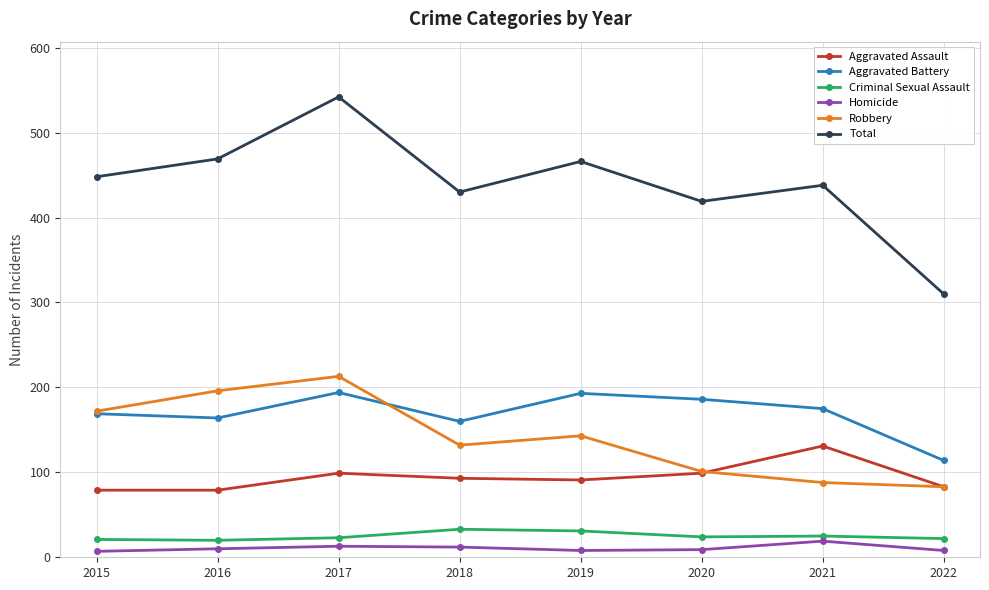

What is the difference between the maximum and minimum values in the Total series?

232